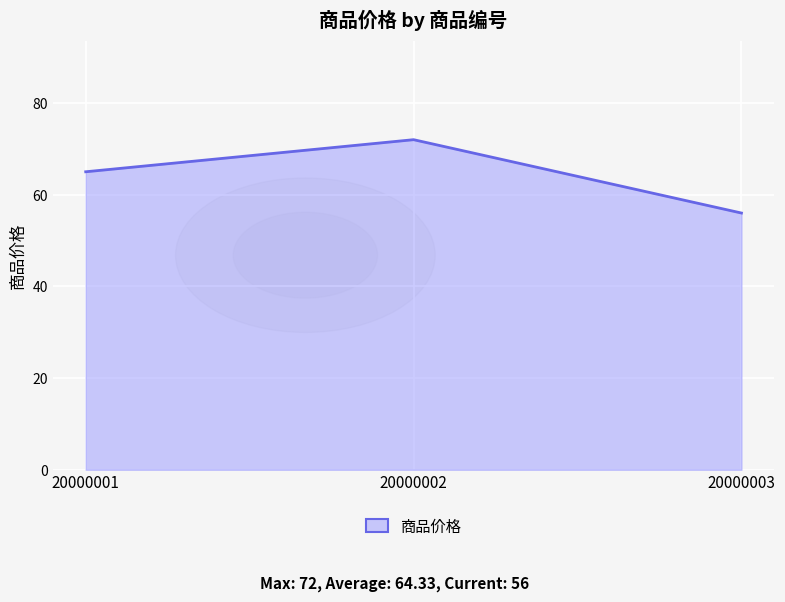

What is the greatest value displayed?

72